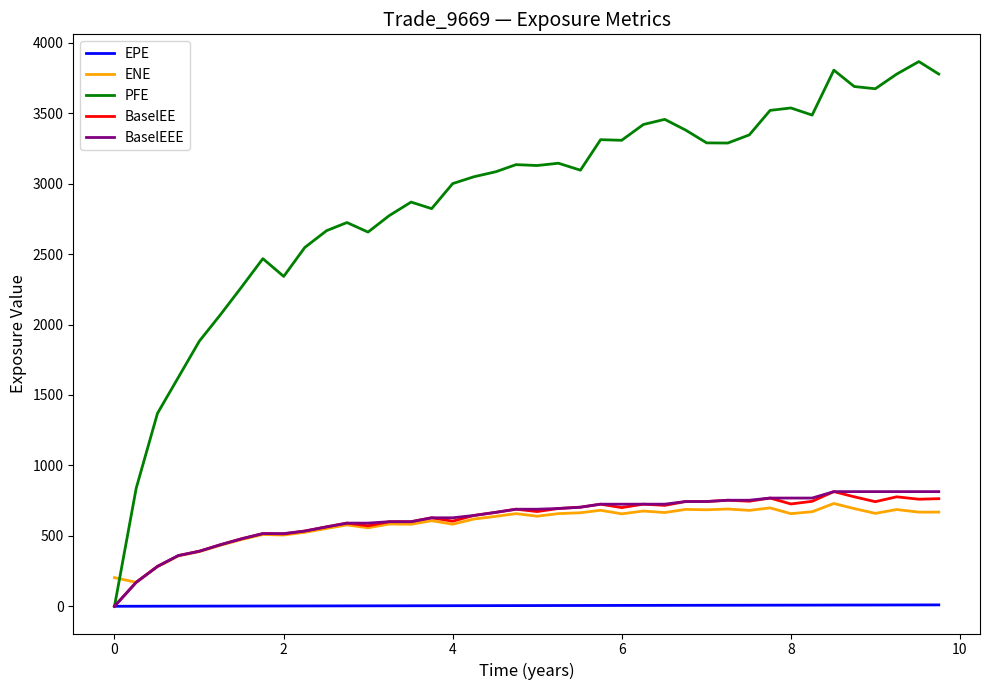

Is this an area chart (filled region under the line)?

No